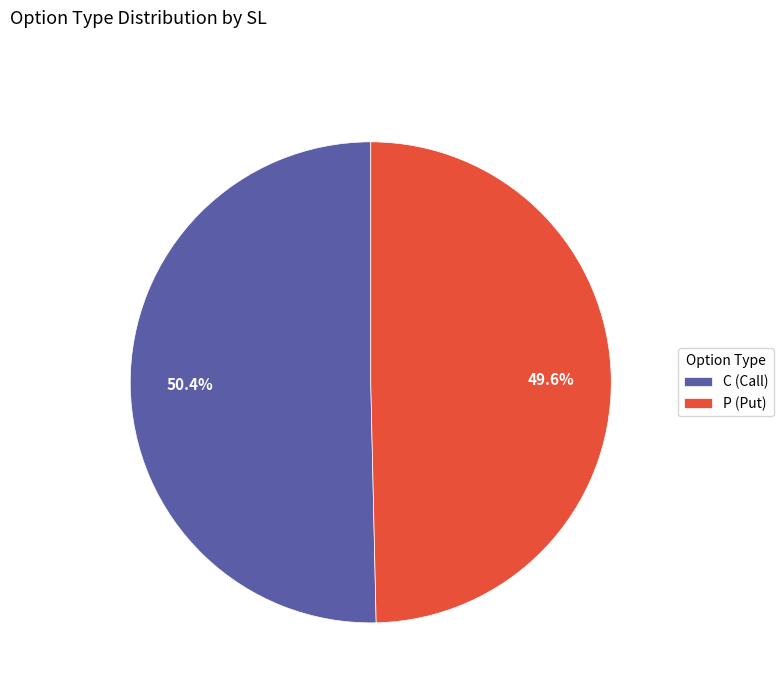

Count the number of slices in the pie.

2